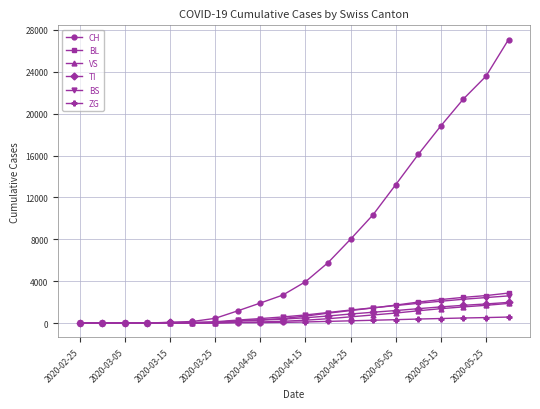

At how many categories does at least one series exceed 19711?

3